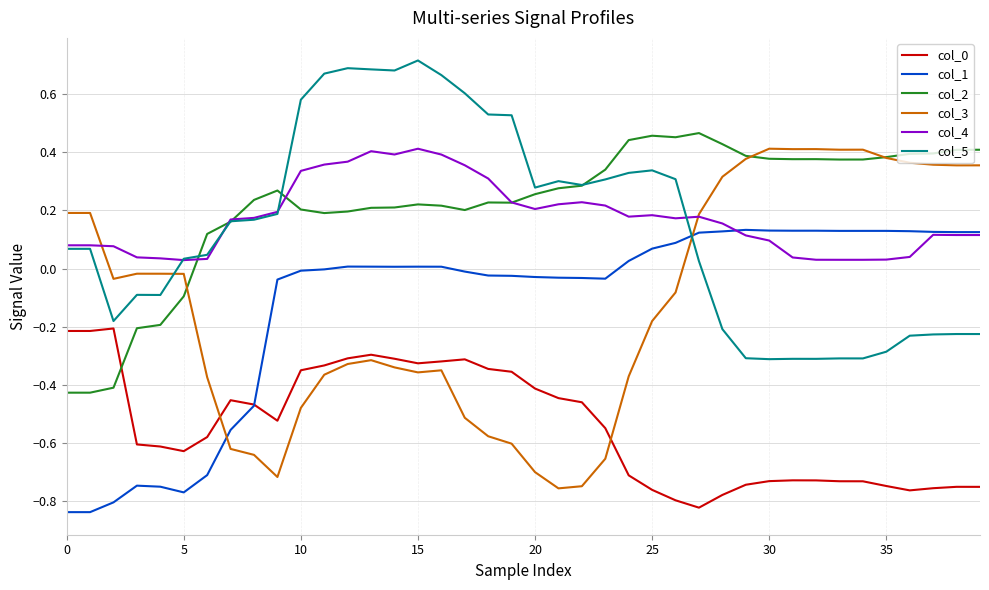

Which series has the widest spread of values?

col_3